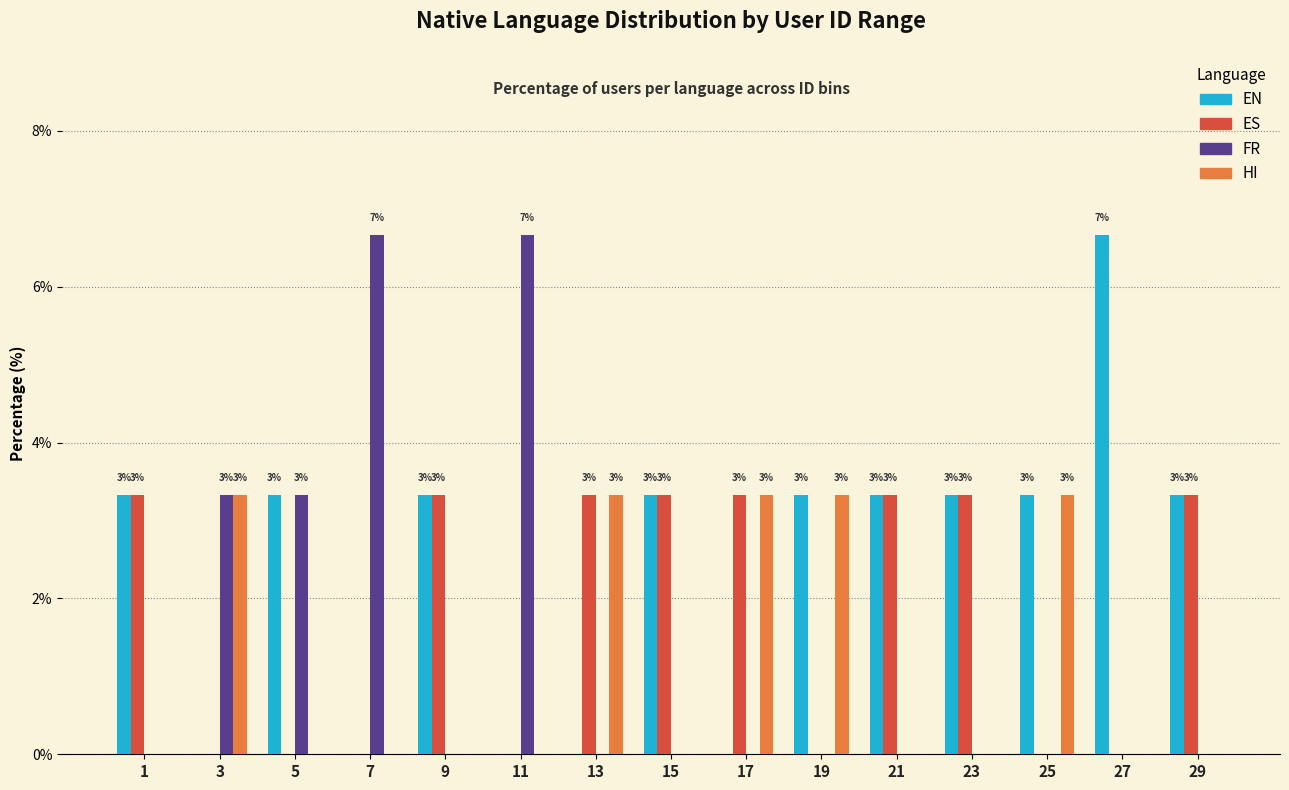

The FR series shows 3.3 at 3. True or false?

True